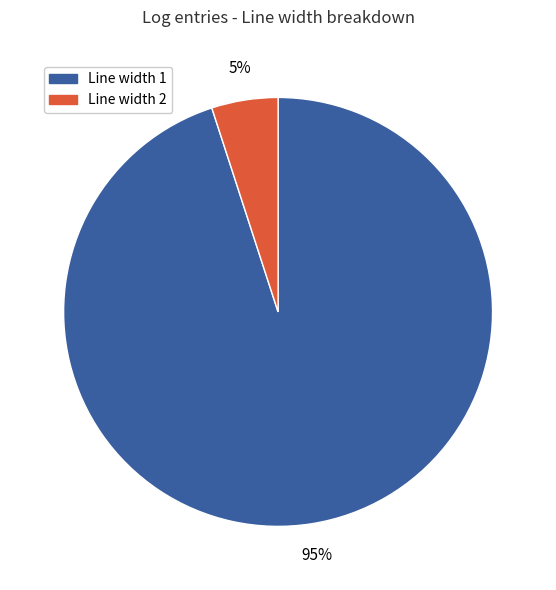

To the nearest percent, what is the average slice percentage?

50%